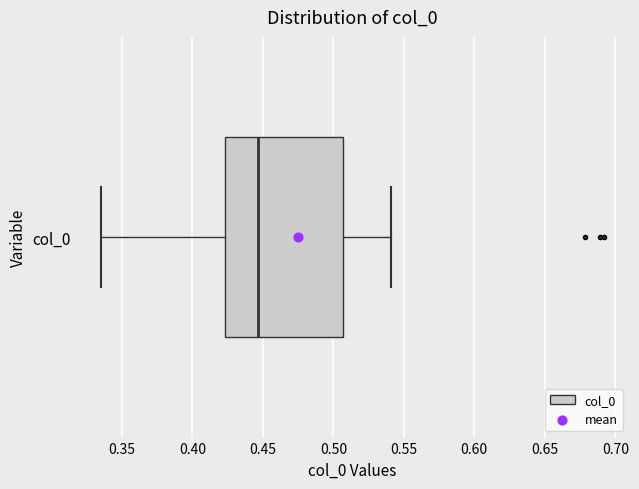

Read this box plot against the x-axis: the position of the median line, the range covered by the box, and the ends of both whiskers. The values are not printed on the chart, so give them approximately, as read against the axis.

median 0.445, box 0.425 to 0.505, whiskers 0.335 to 0.540